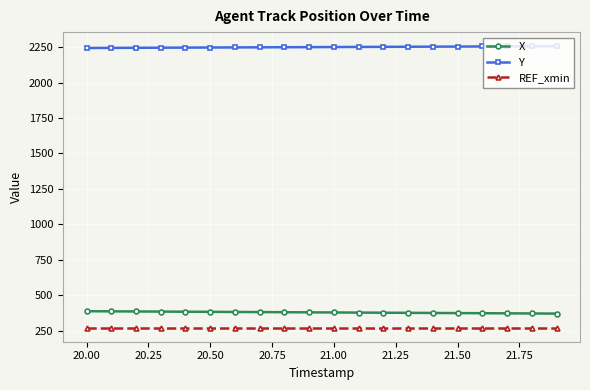

What is the minimum value for X?

371.0